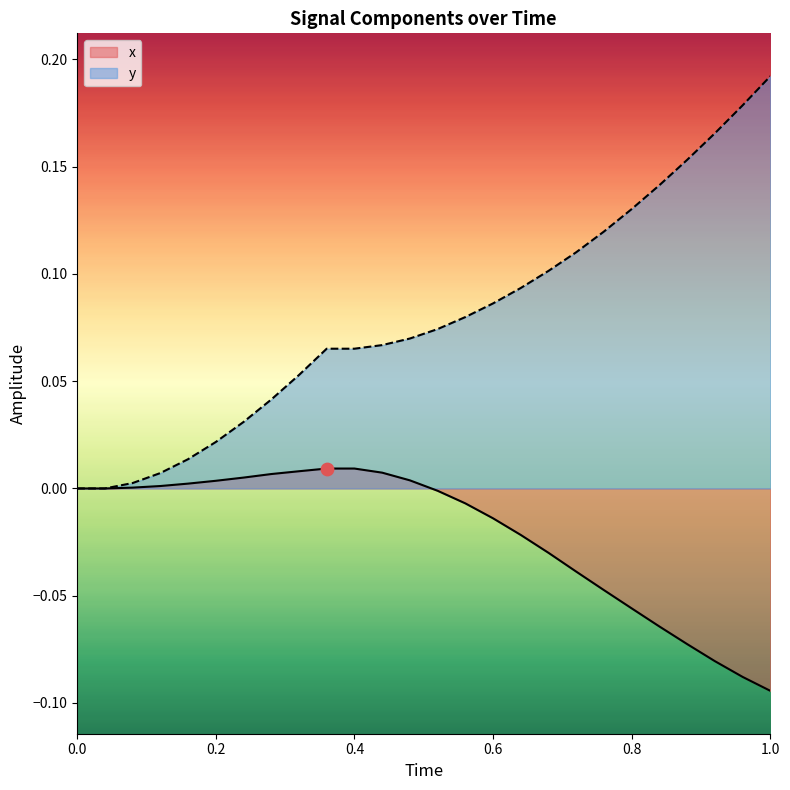

At which category is the sum across all series the highest?

1.0